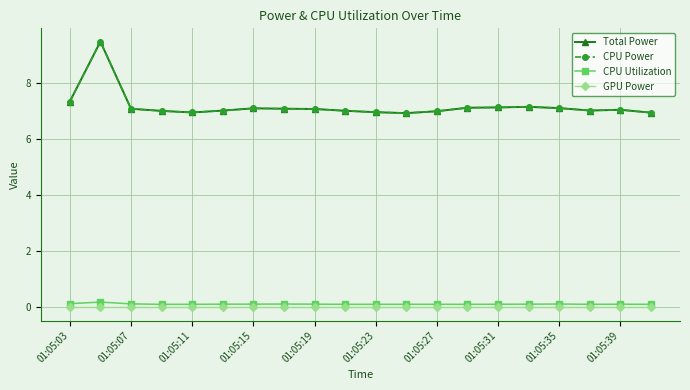

At how many categories does at least one series exceed 7?

14